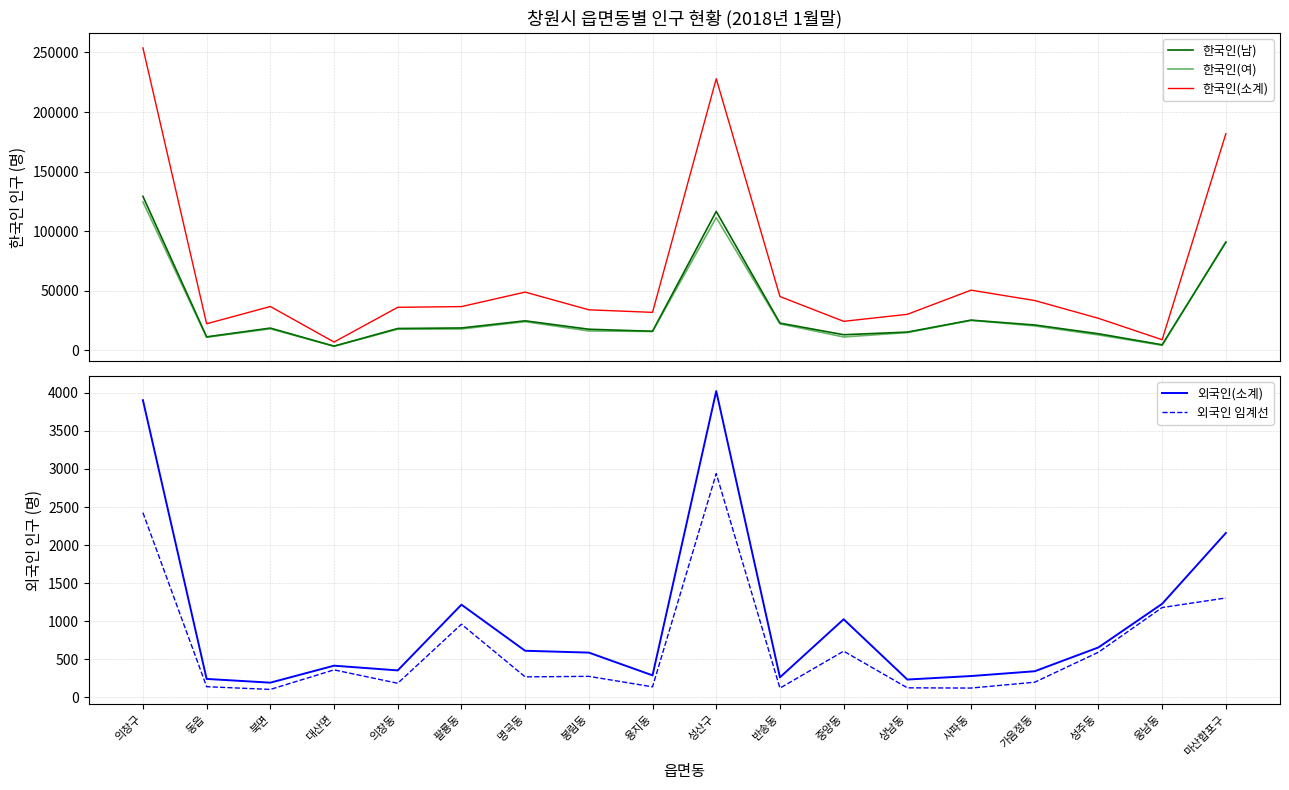

At which category does 한국인(소계) reach its first local peak?

북면